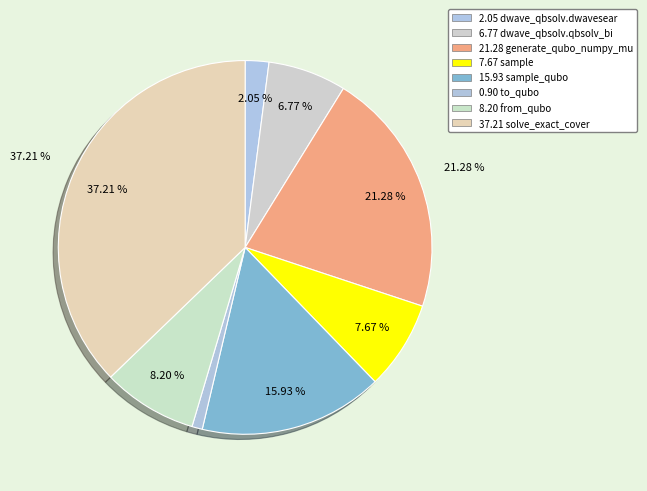

What is the ratio of the value at dwave_qbsolv.dwavesearch to the value at to_qubo?

2.3